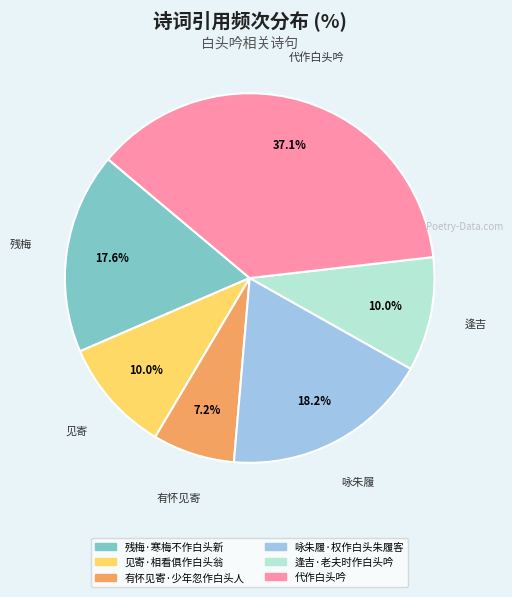

To the nearest percent, what is the average slice percentage?

17%